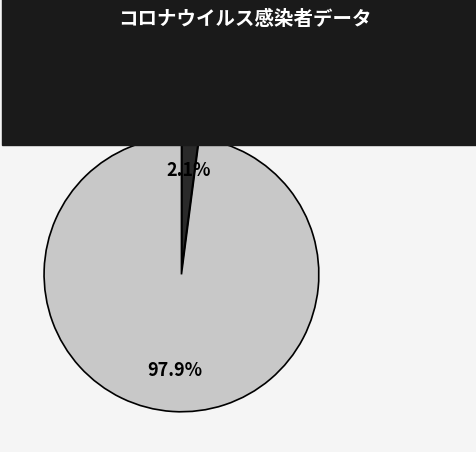

Between confirmed and not-confirmed, which is larger?

confirmed